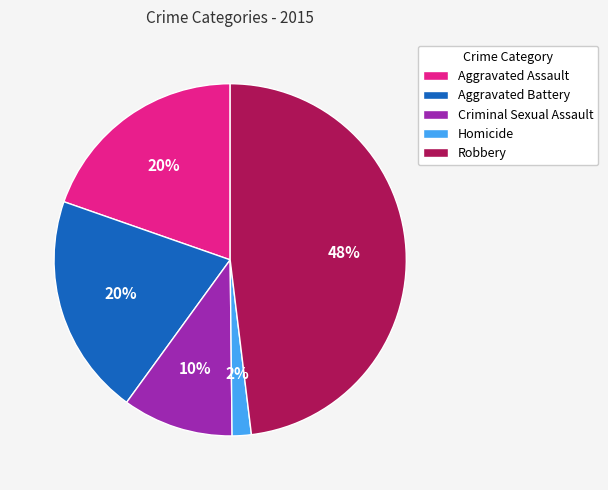

To the nearest percent, what percentage of the pie is Aggravated Battery?

20%